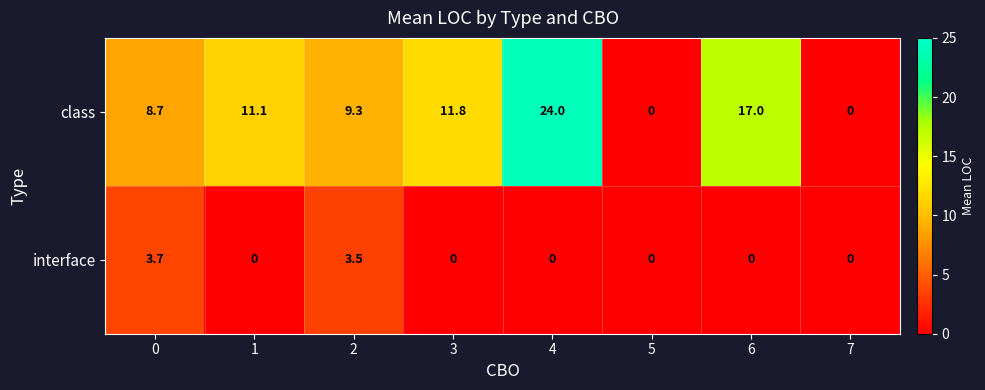

Reading left to right, what are all the values shown in this chart?

class: 0=8.7	1=11.1	2=9.3	3=11.8	4=24.0	5=0.0	6=17.0	7=0.0
interface: 0=3.7	1=0.0	2=3.5	3=0.0	4=0.0	5=0.0	6=0.0	7=0.0